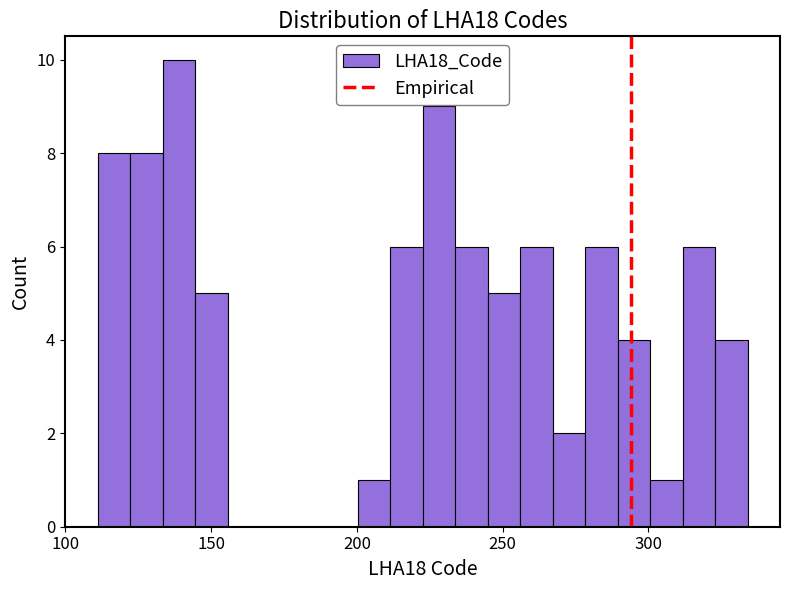

Around what value on the x-axis is the tallest bar? Give the approximate position of its centre, as read against the axis.

140